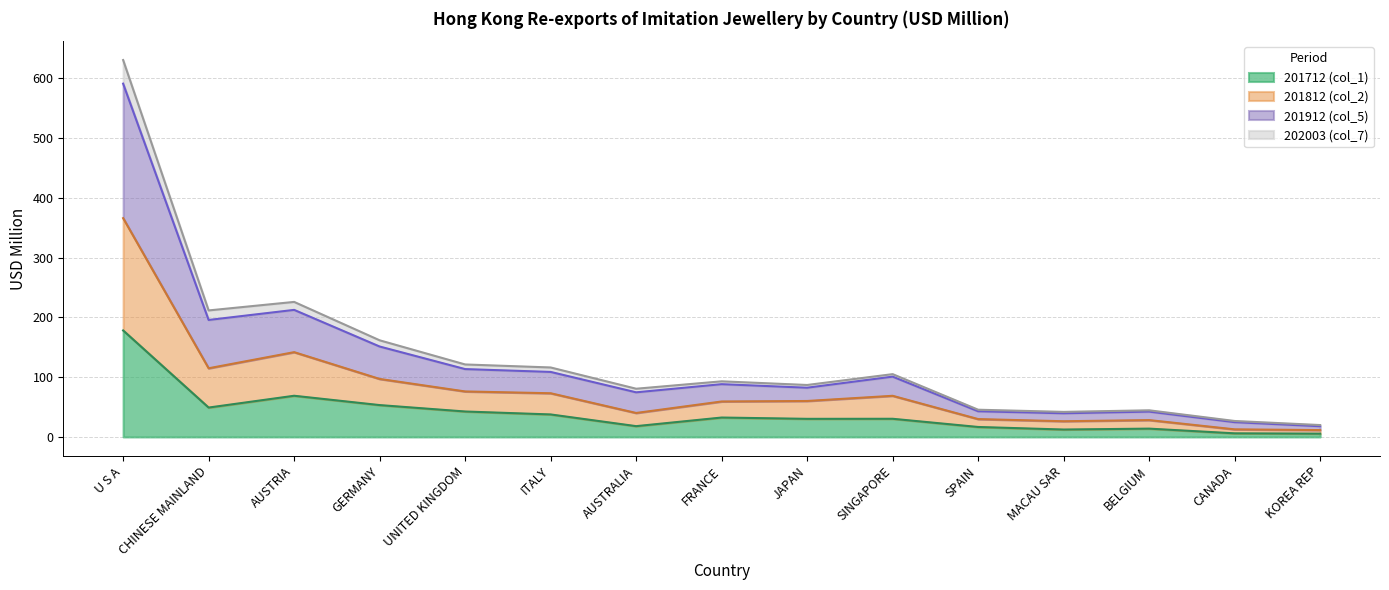

At which category is the sum across all series the highest?

U S A